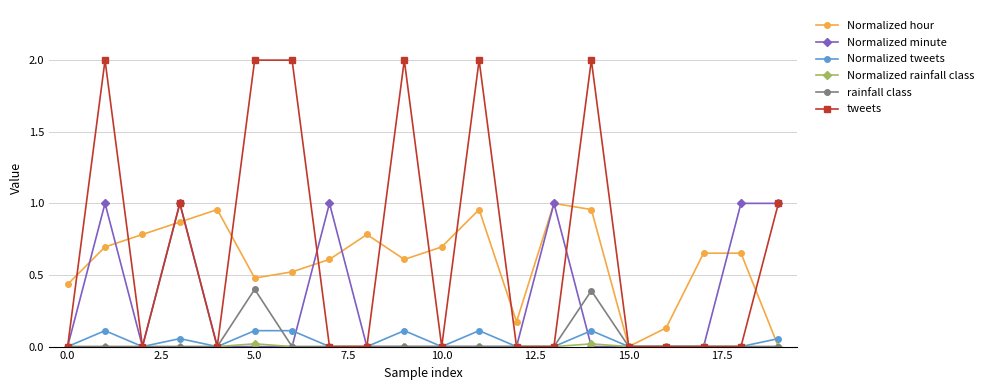

What is the sum of all tweets values?

14.0